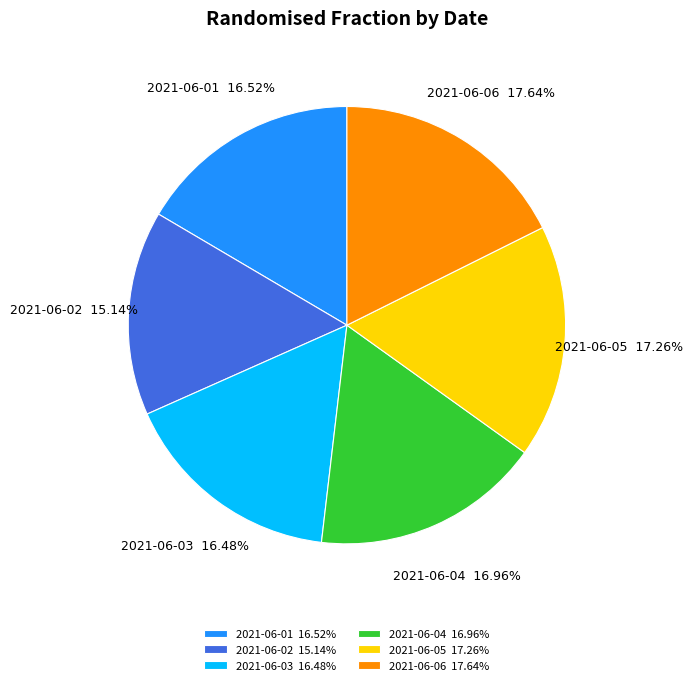

What is the smallest slice in the pie chart?

2021-06-02